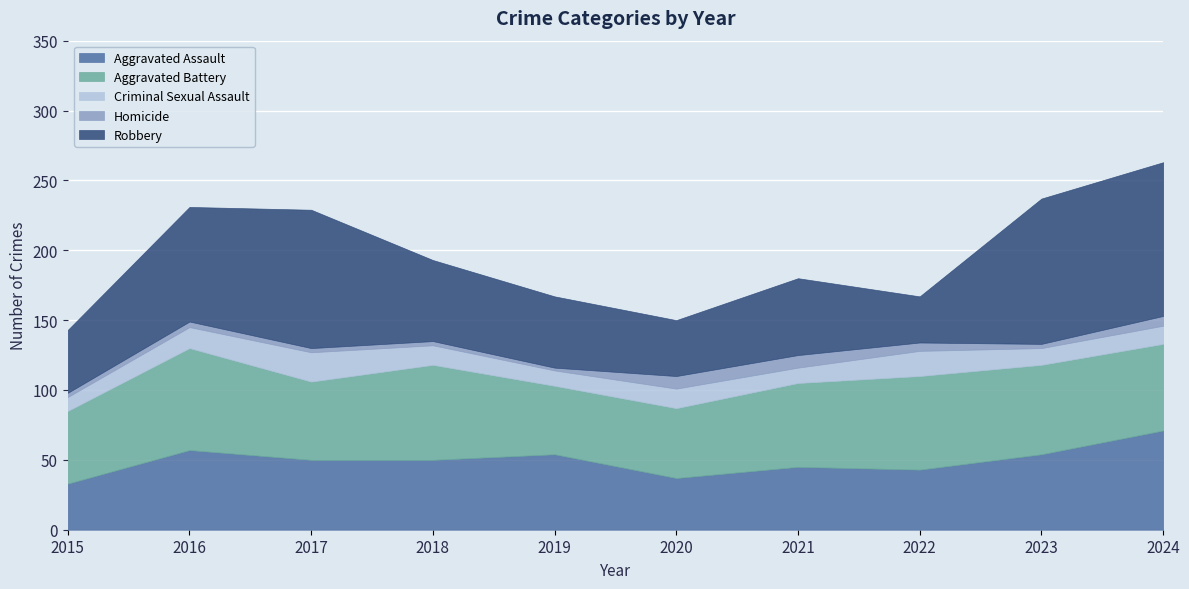

What is the average value of the Robbery series?

68